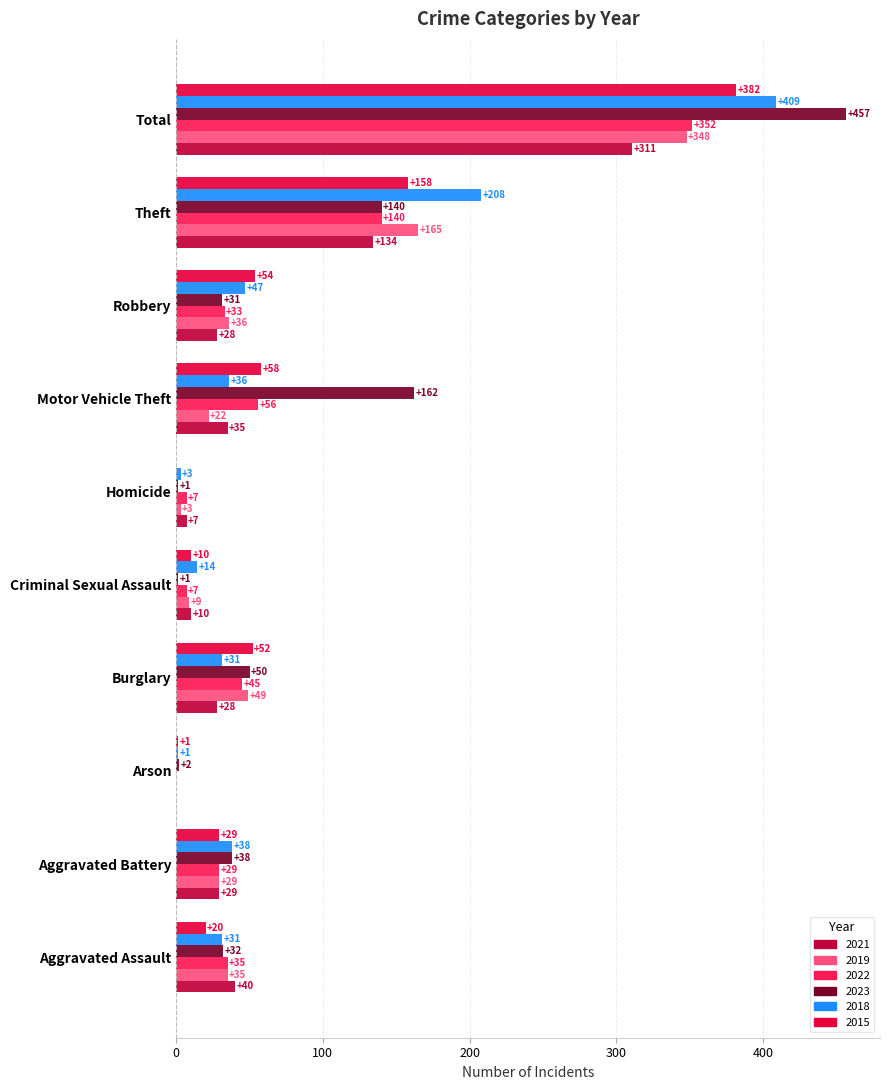

True or false: 2023 has a value of 66 at Burglary.

False